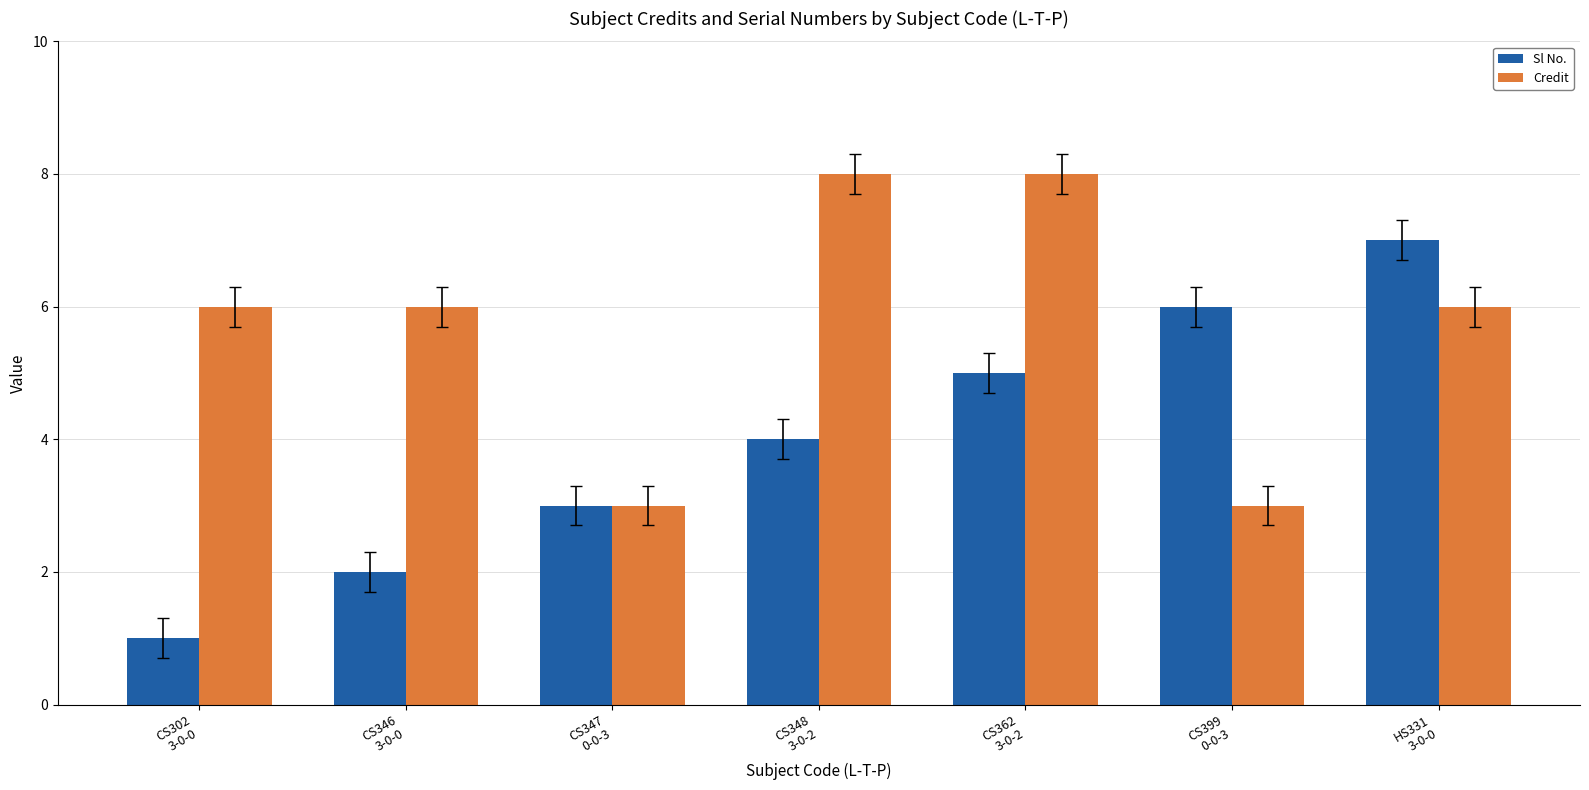

What position from the left is CS348
3-0-2?

4